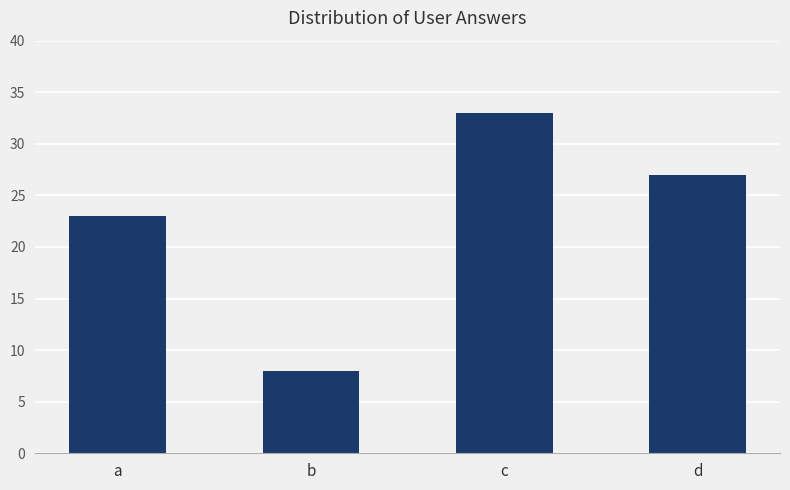

What is the value of the 1st bar from the left?

23